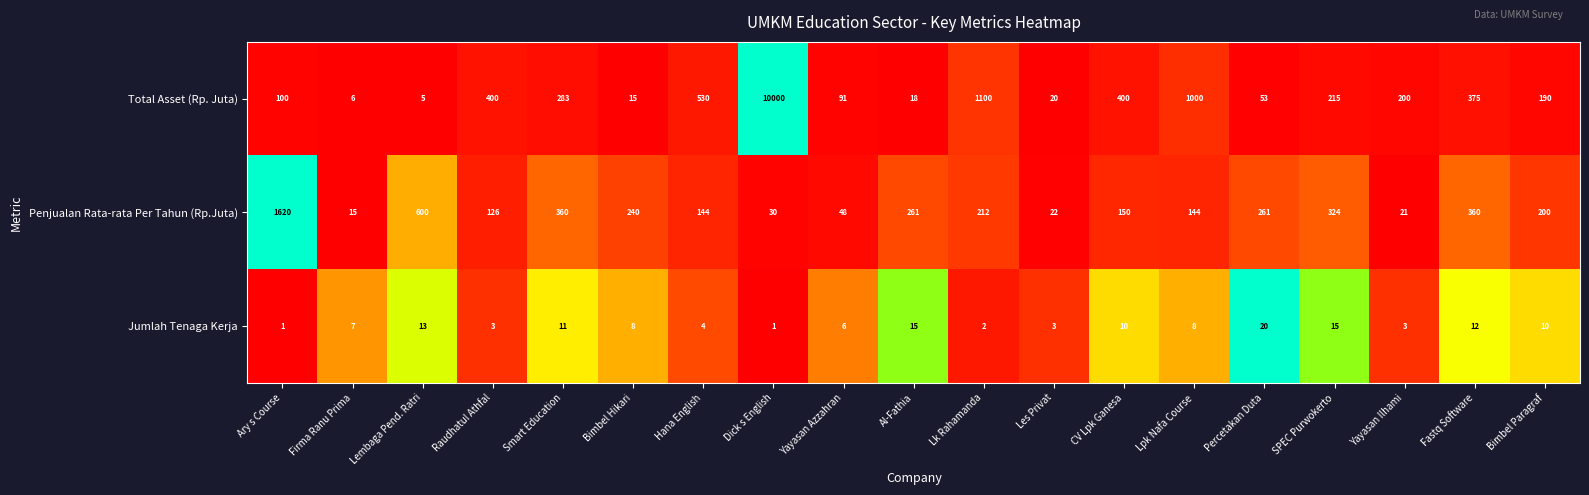

What is the average value of the Total Asset (Rp. Juta) series?

790